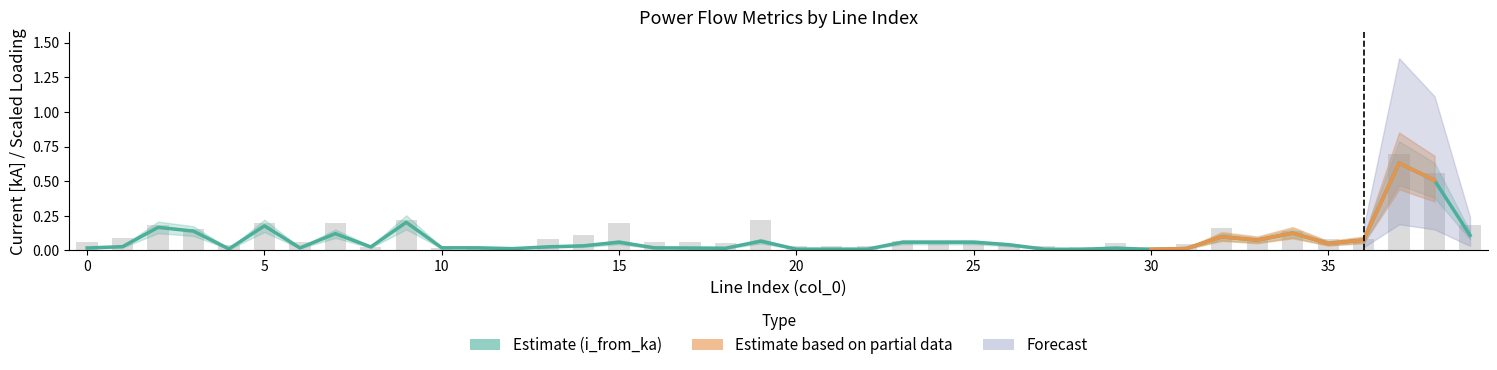

Which series has the largest total across all categories?

loading_percent